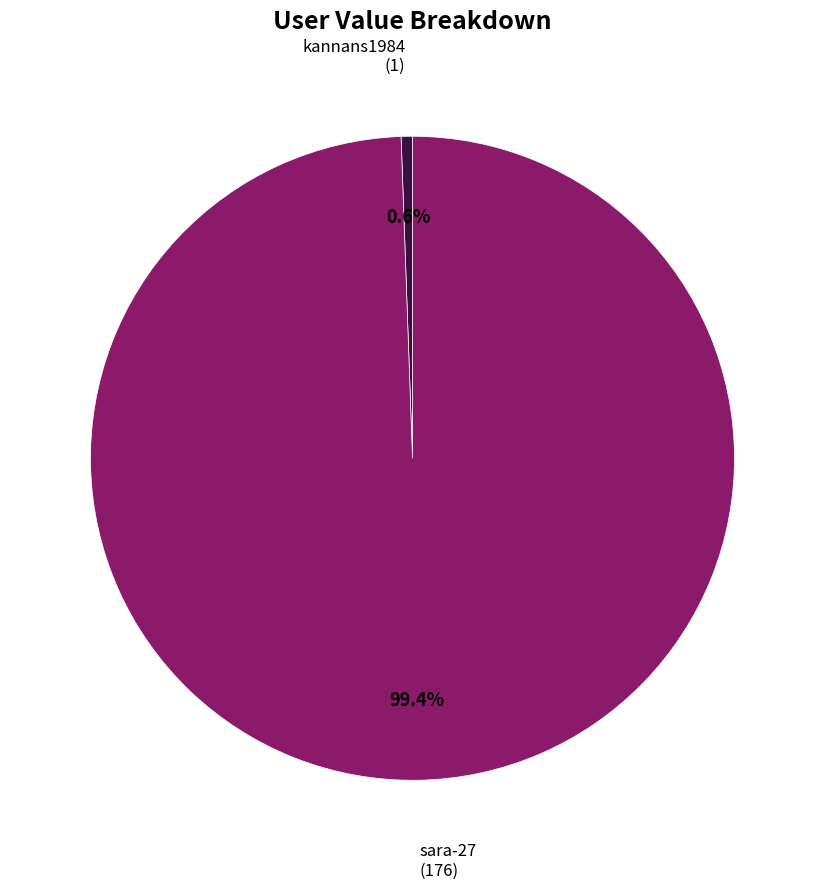

Is there any slice that represents more than half of the pie?

Yes